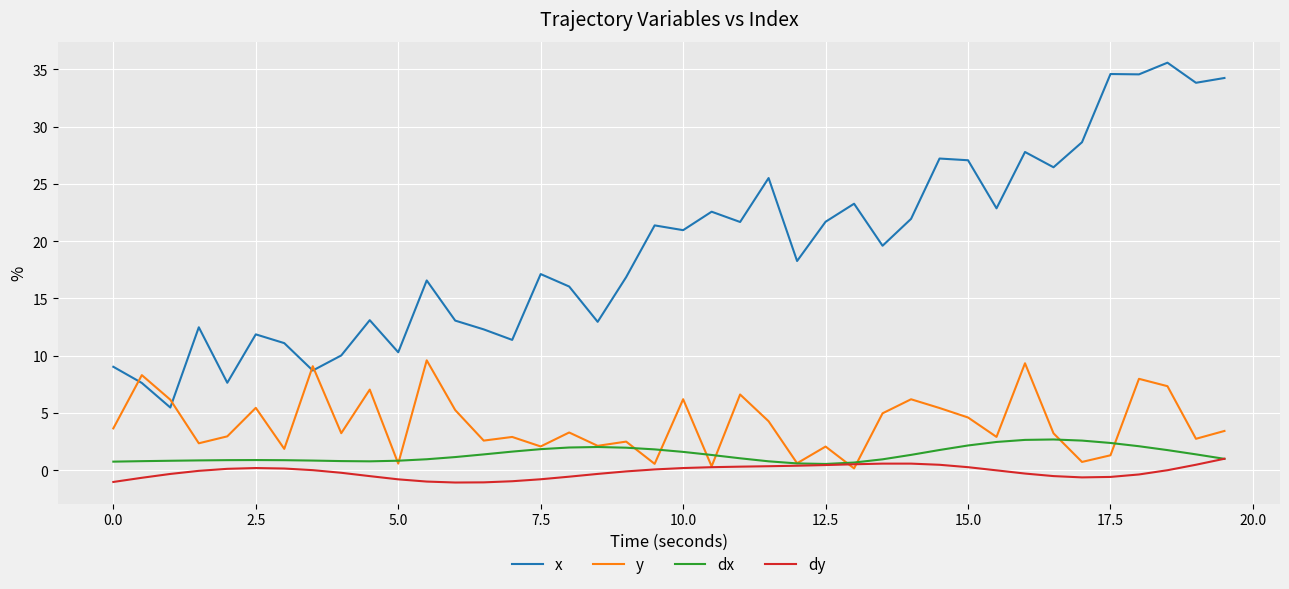

What is the smallest value displayed?

-1.1